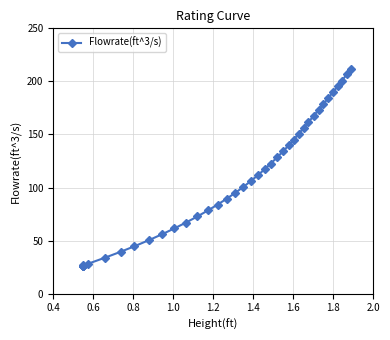

What is the smallest value displayed?

26.5